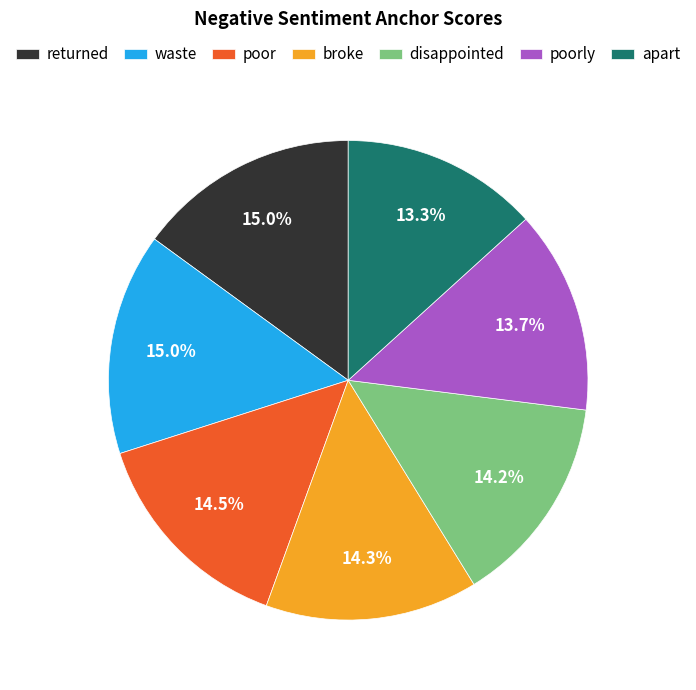

Is it true that waste is 15% of the pie?

True